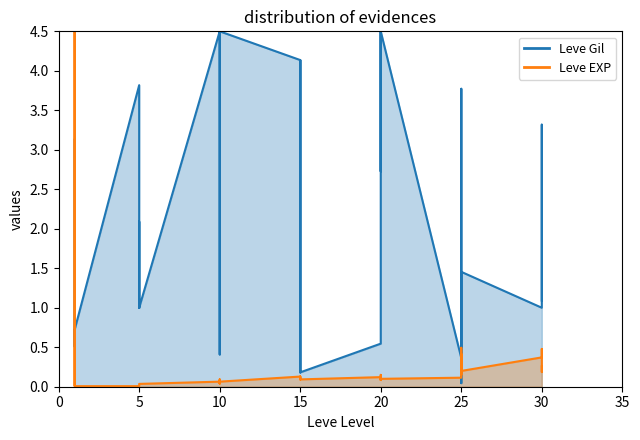

Where is the first local maximum for Leve EXP?

1